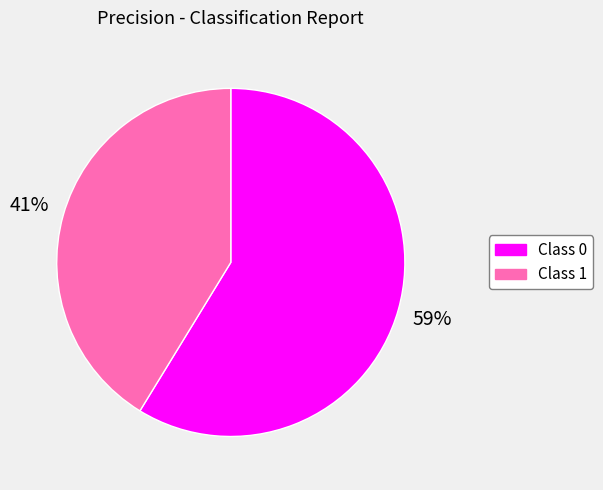

Does any single category account for the majority?

Yes